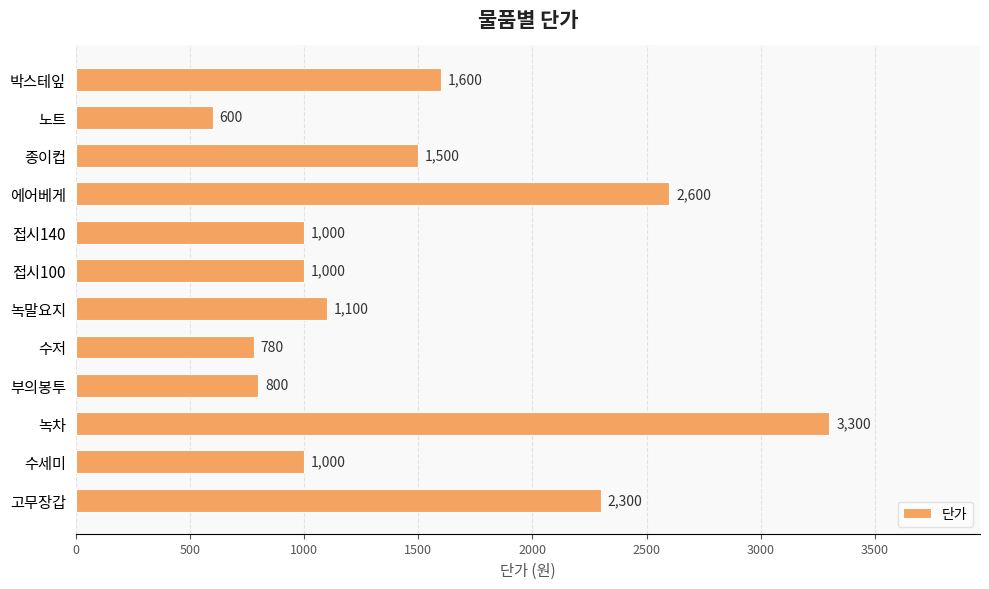

What is the difference between the second highest and minimum values?

2000